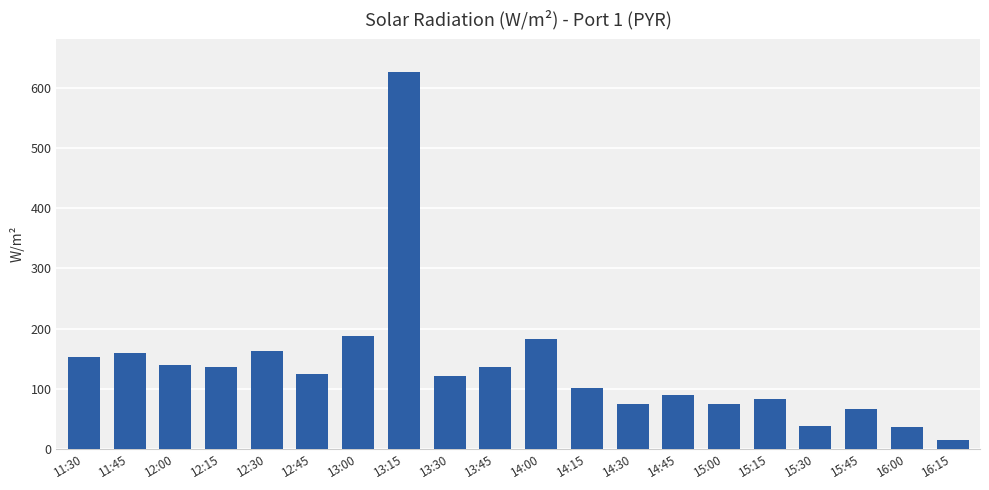

What is the change in value from 12:00 to 16:15?

-124.3